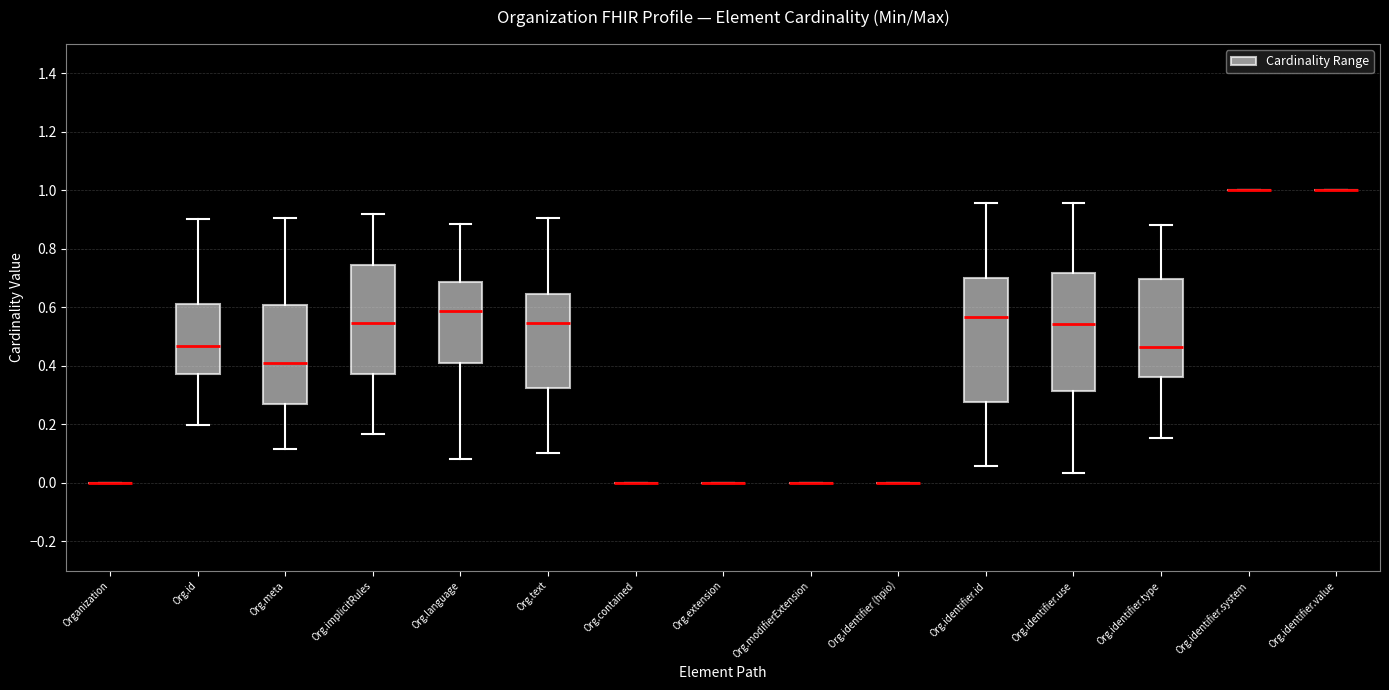

Comparing the boxes themselves (not the whiskers), which one is the tallest?

Org.identifier.id